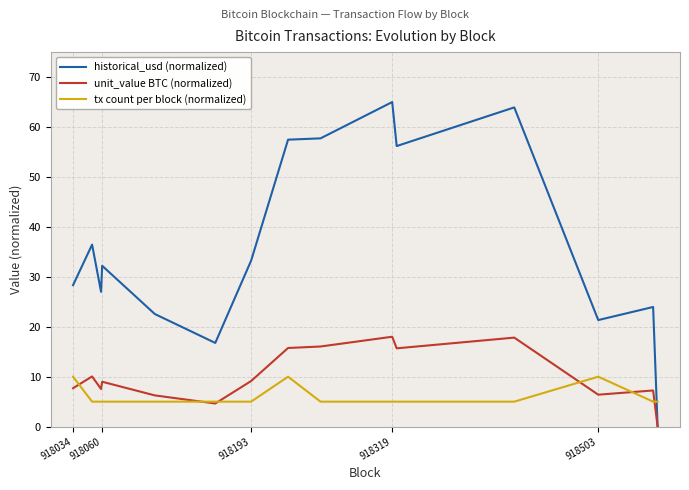

What is the highest value of the unit_value BTC (normalized) series?

18.0